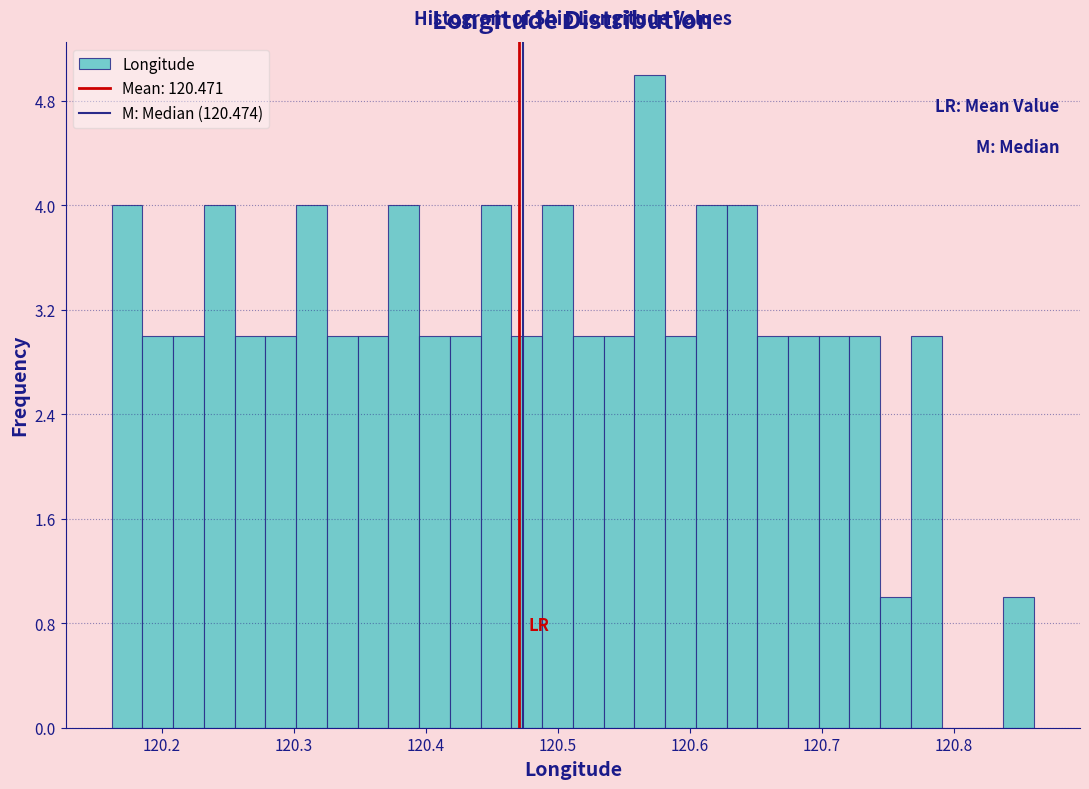

Around what value on the x-axis is the tallest bar? Give the approximate position of its centre, as read against the axis.

120.57